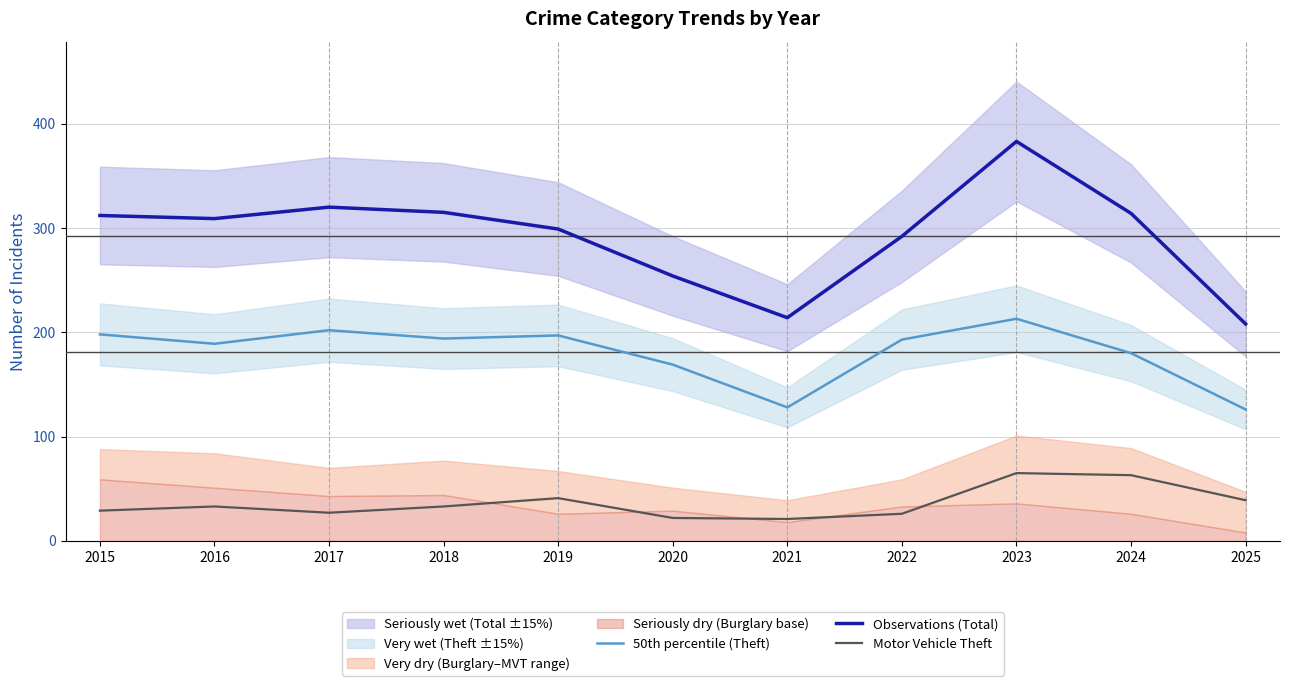

True or false: 50th percentile (Theft) and Motor Vehicle Theft intersect in this chart.

False